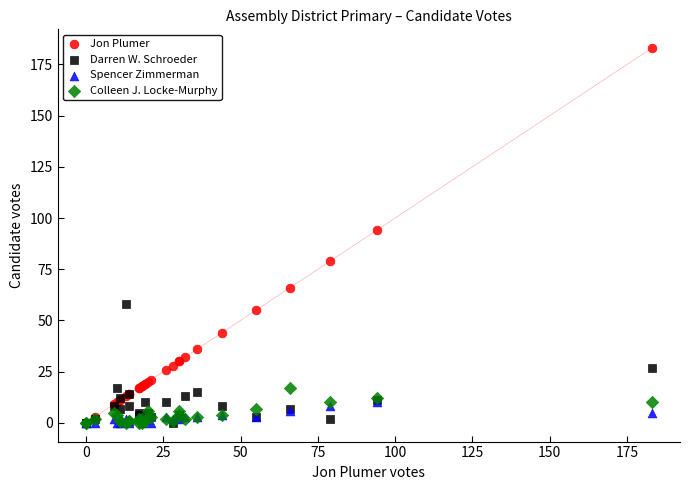

In the Jon Plumer series, what Y value is closest to 91?

94